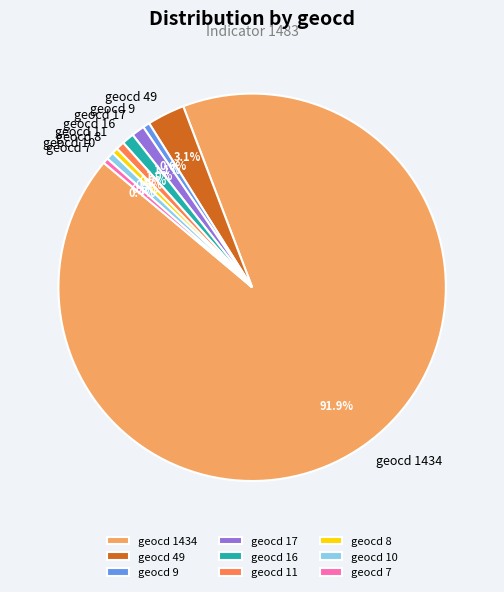

What is the total percentage of geocd 8 and geocd 16?

1.5%